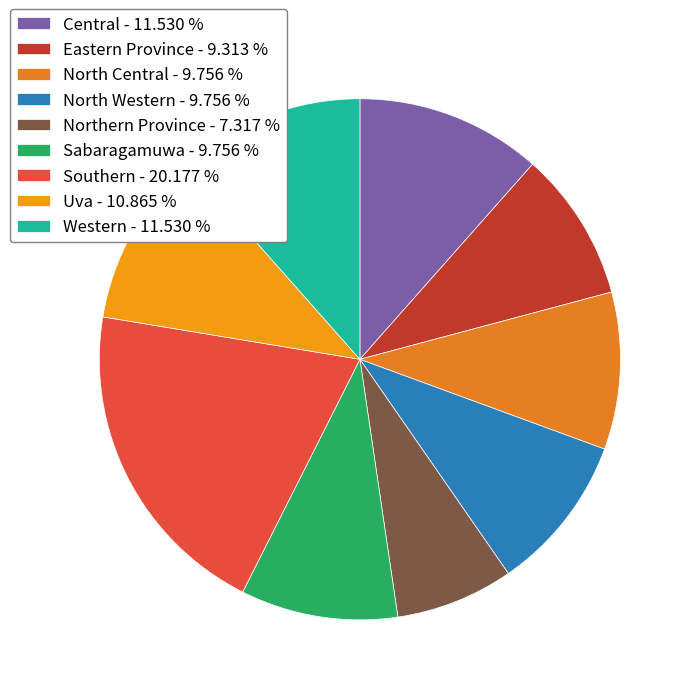

Does Western account for over 50% of the chart?

No